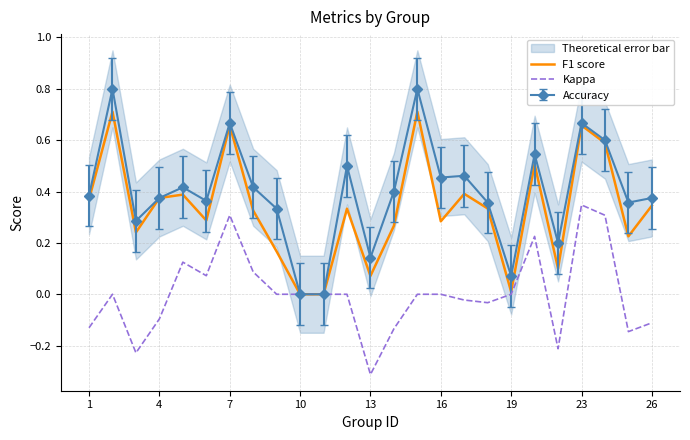

Is this an area chart (filled region under the line)?

No